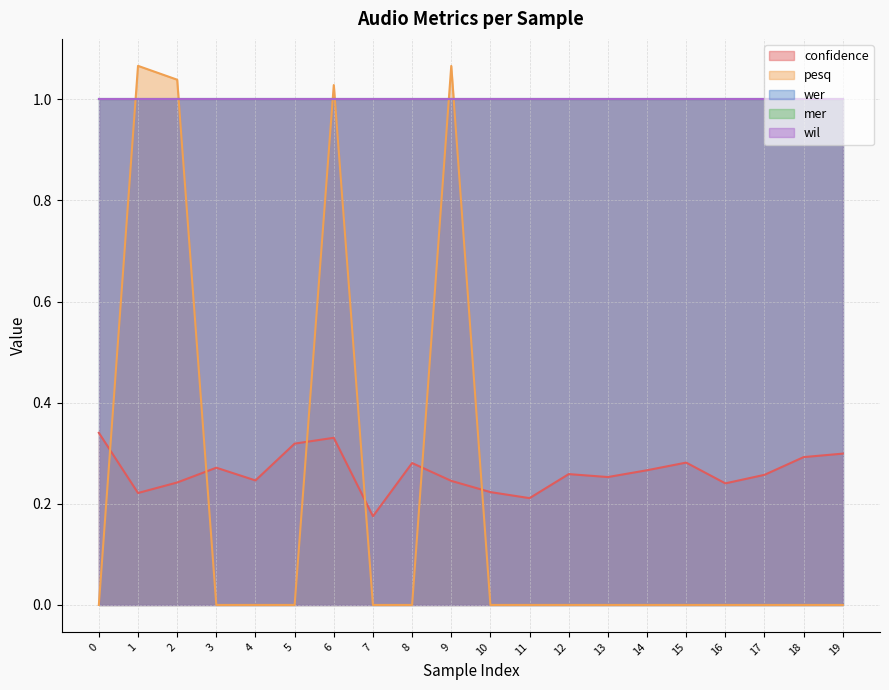

What is the total value across all series at 11?

3.2